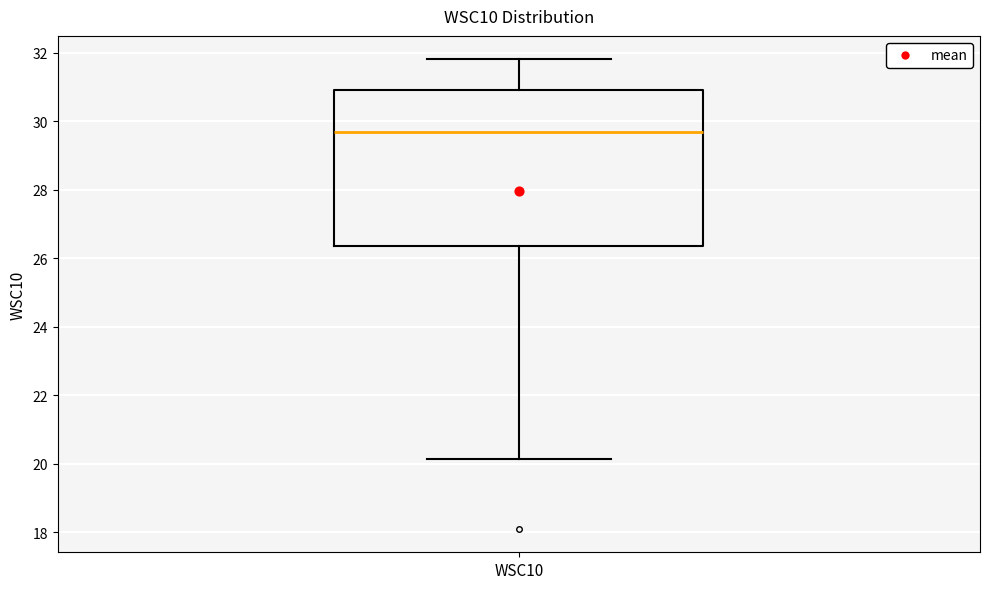

Read this box plot against the y-axis: the position of the median line, the range covered by the box, and the ends of both whiskers. The values are not printed on the chart, so give them approximately, as read against the axis.

median 29.6, box 26.4 to 31.0, whiskers 20.2 to 31.8